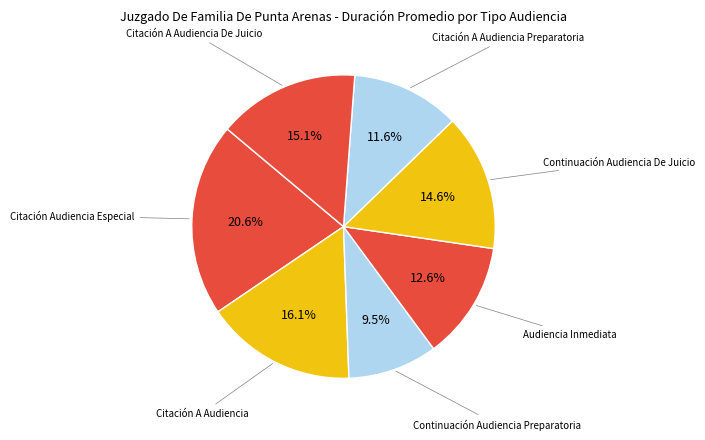

Rank the categories by value from highest to lowest.

Citación Audiencia Especial, Citación A Audiencia, Citación A Audiencia De Juicio, Continuación Audiencia De Juicio, Audiencia Inmediata, Citación A Audiencia Preparatoria, Continuación Audiencia Preparatoria